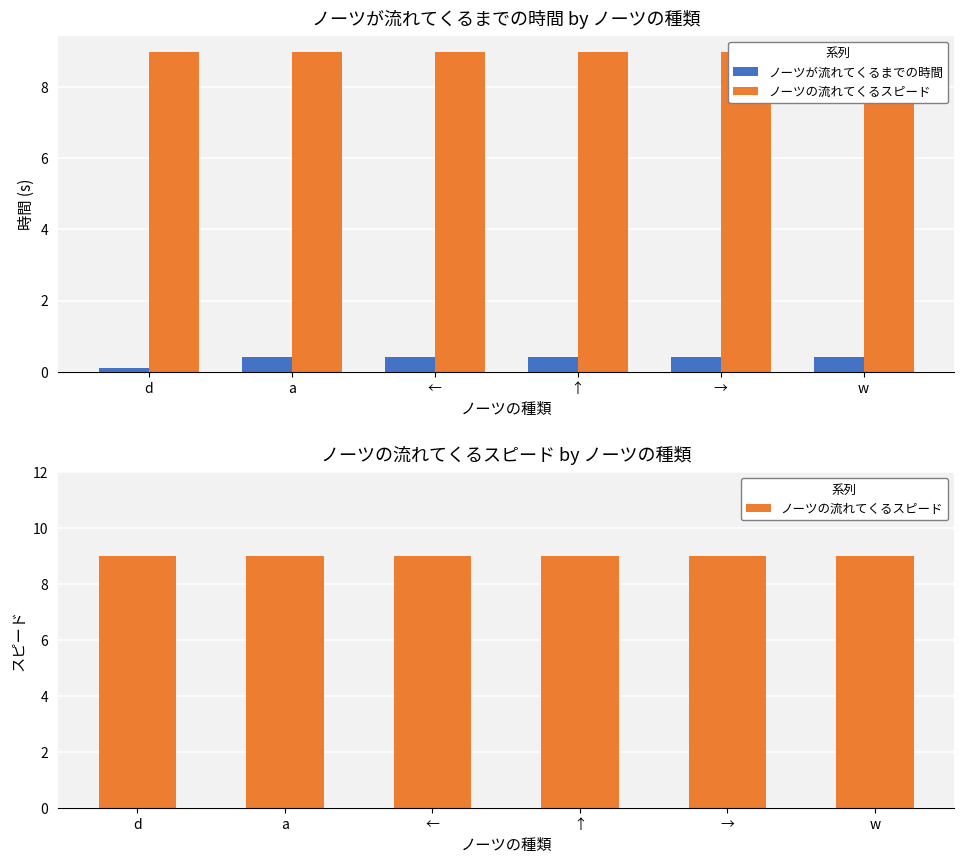

Reading left to right, transcribe all the data shown in this chart.

ノーツが流れてくるまでの時間: d=0.1	a=0.4	←=0.4	↑=0.4	→=0.4	w=0.4
ノーツの流れてくるスピード: d=9.0	a=9.0	←=9.0	↑=9.0	→=9.0	w=9.0